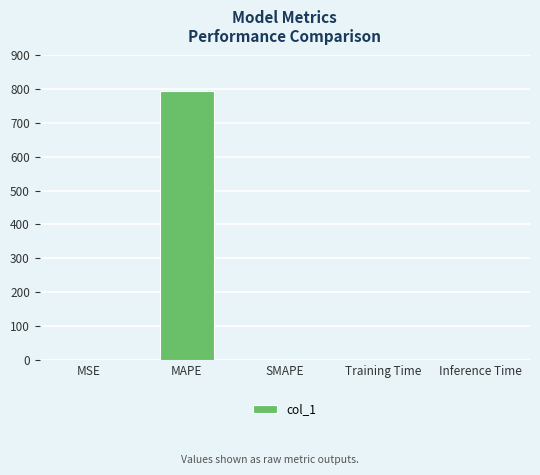

What is the approximate value at MSE?

0.2